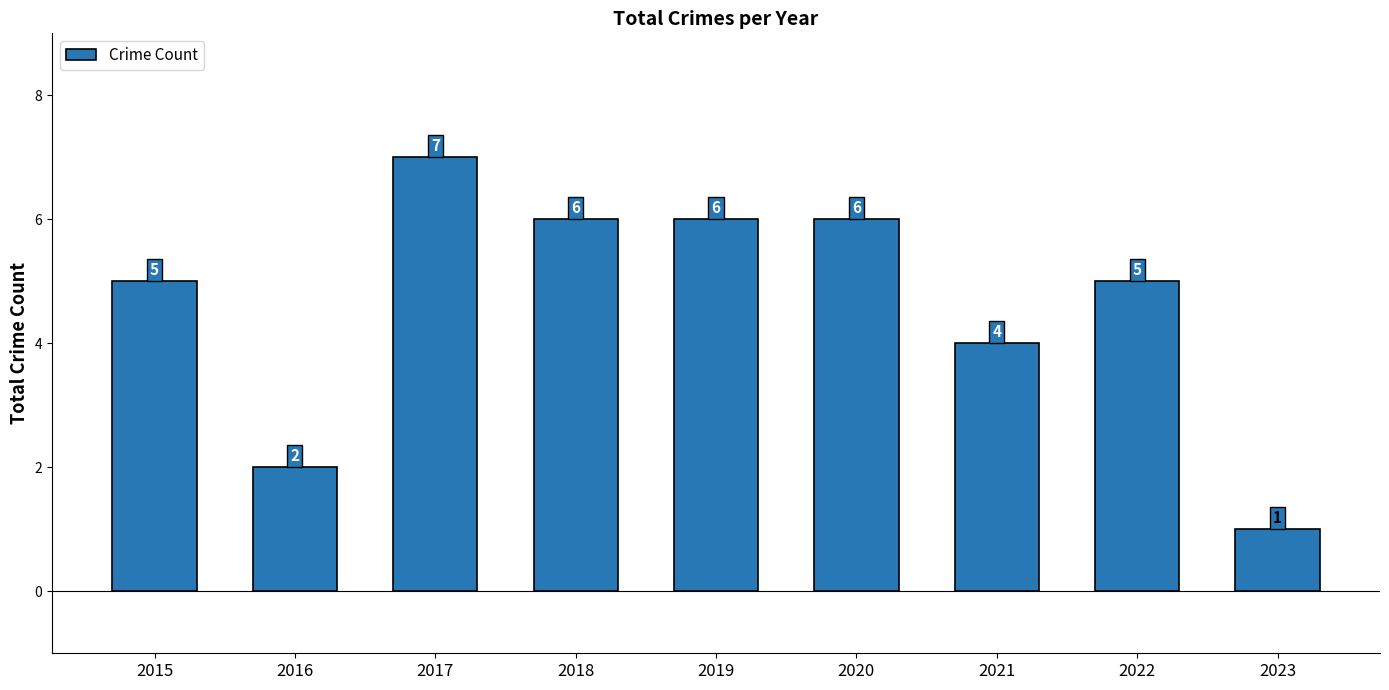

What is the change in value from 2017 to 2021?

-3